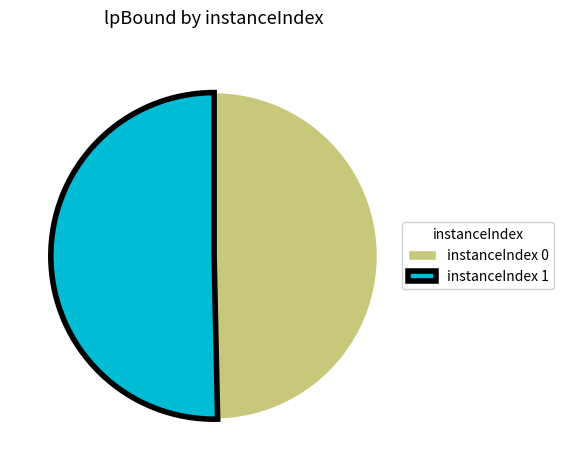

Which slice represents more than half of the pie?

instanceIndex 1